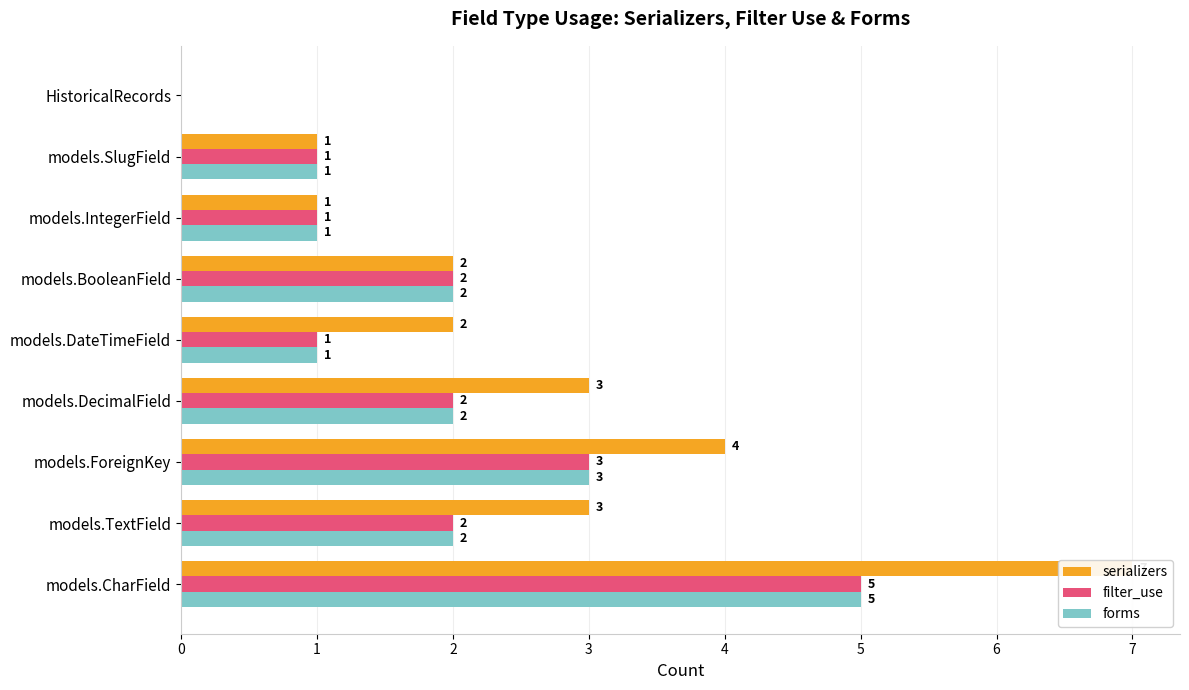

What is the maximum value for filter_use?

5